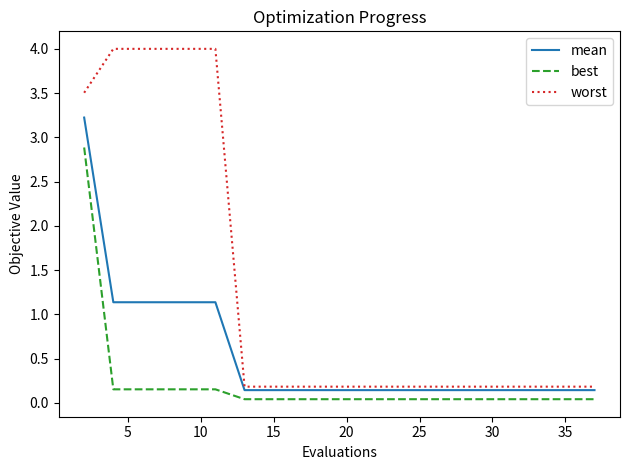

What are all the series names shown in the legend?

mean, best, worst